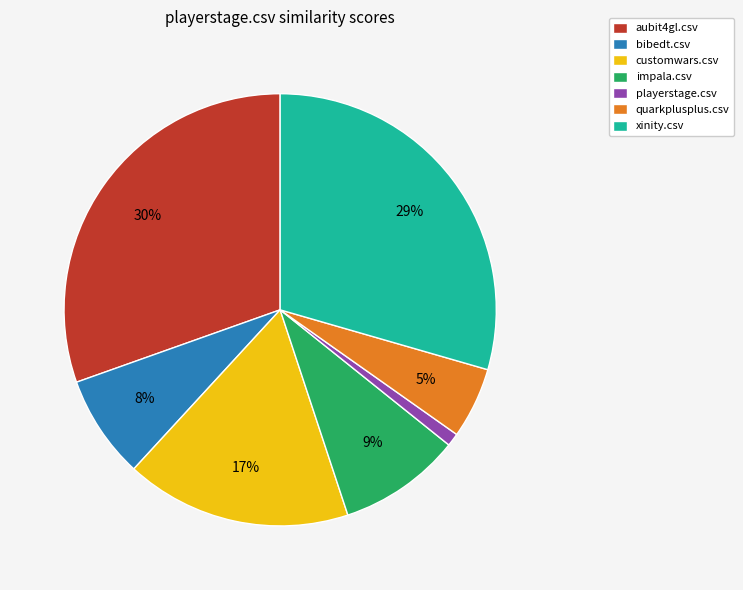

What percentage is the aubit4gl.csv slice, to the nearest percent?

30%